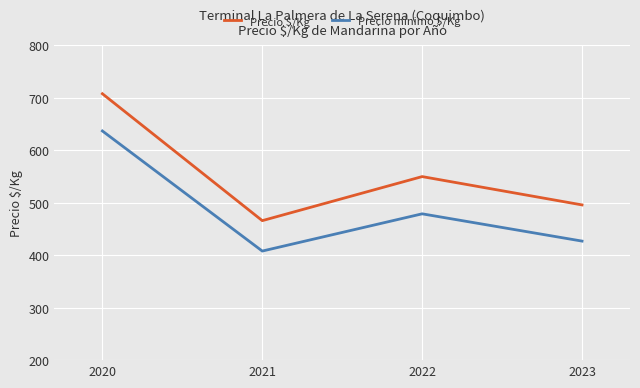

List the series in order of their overall mean, lowest first.

Precio mínimo $/Kg, Precio $/Kg